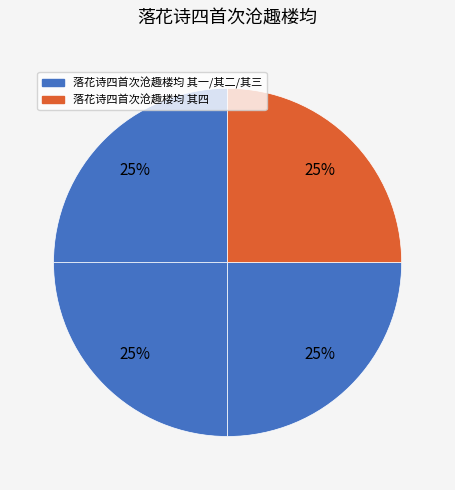

Count the number of slices in the pie.

4